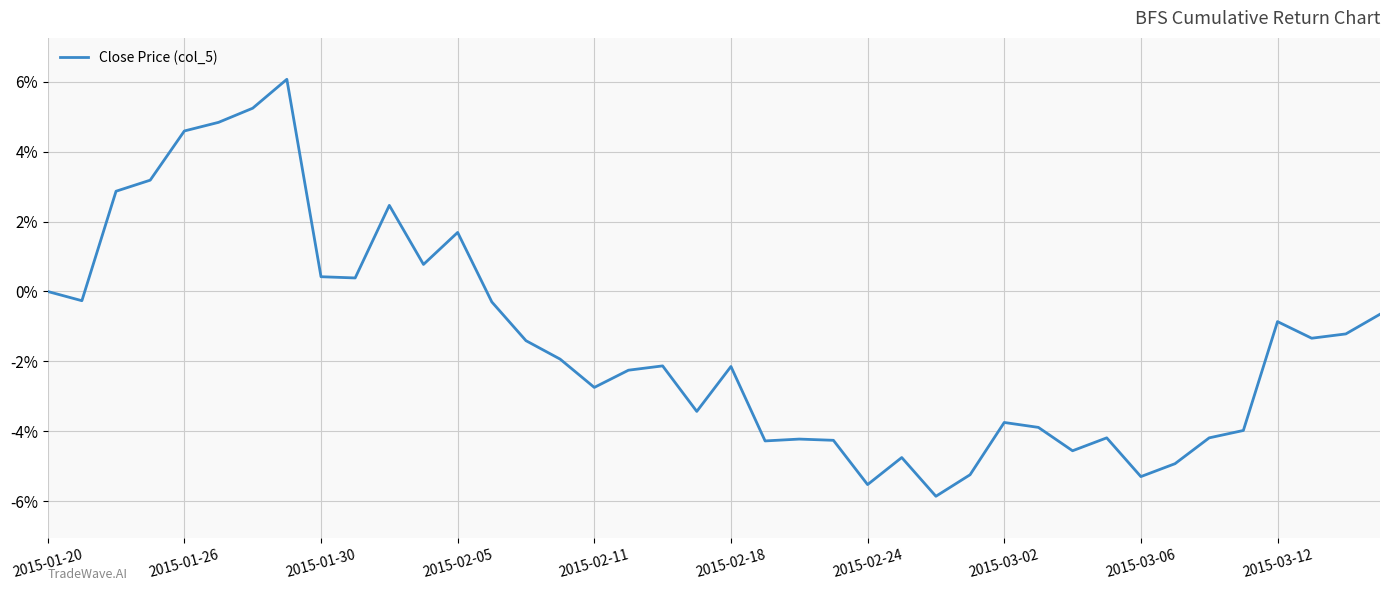

How many points are lower than both their immediate neighbors (excluding endpoints)?

11